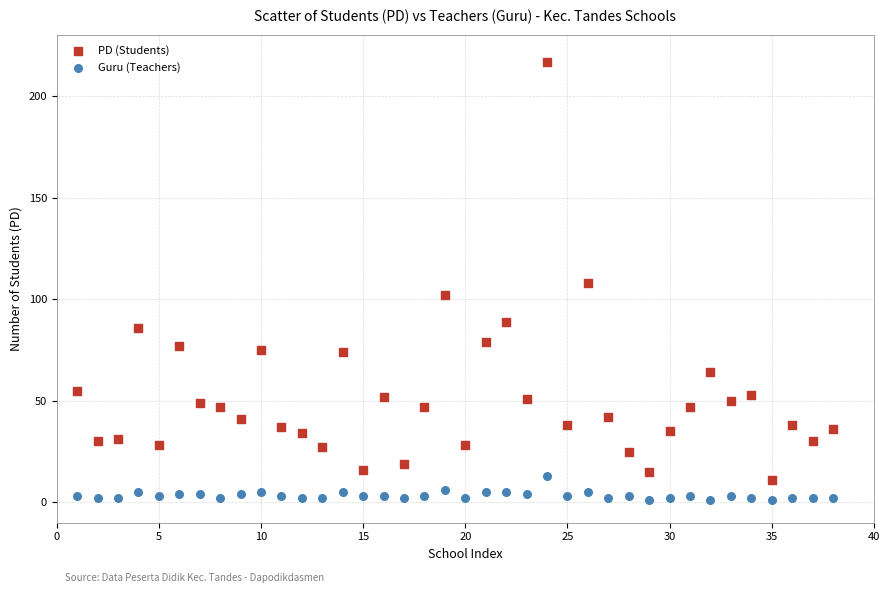

Which series contains the highest Y value?

PD (Students)